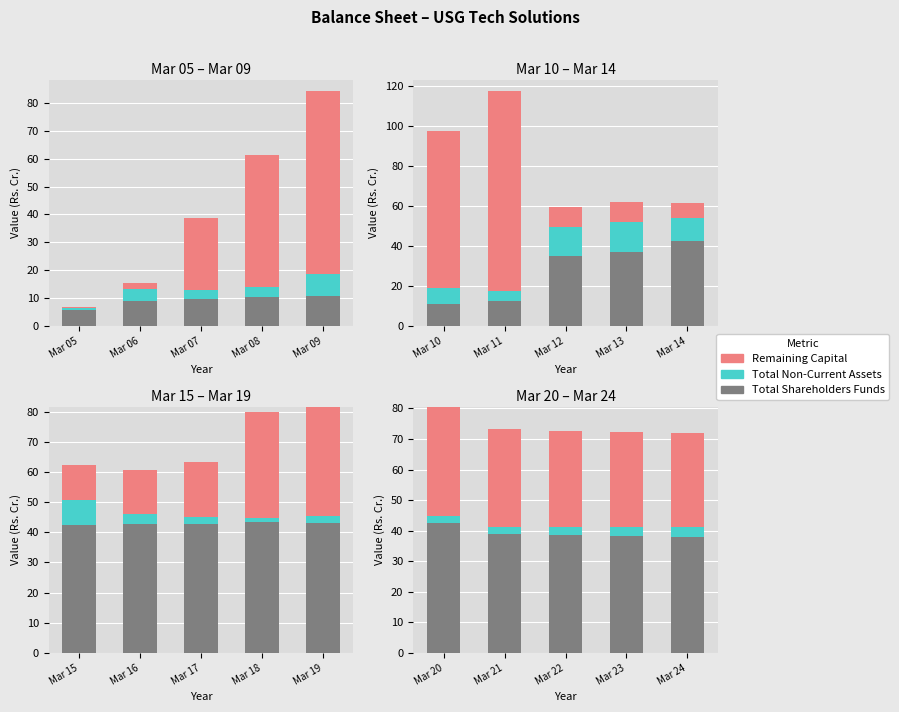

True or false: Remaining Capital has a value of -42.4 at Mar 23.

False